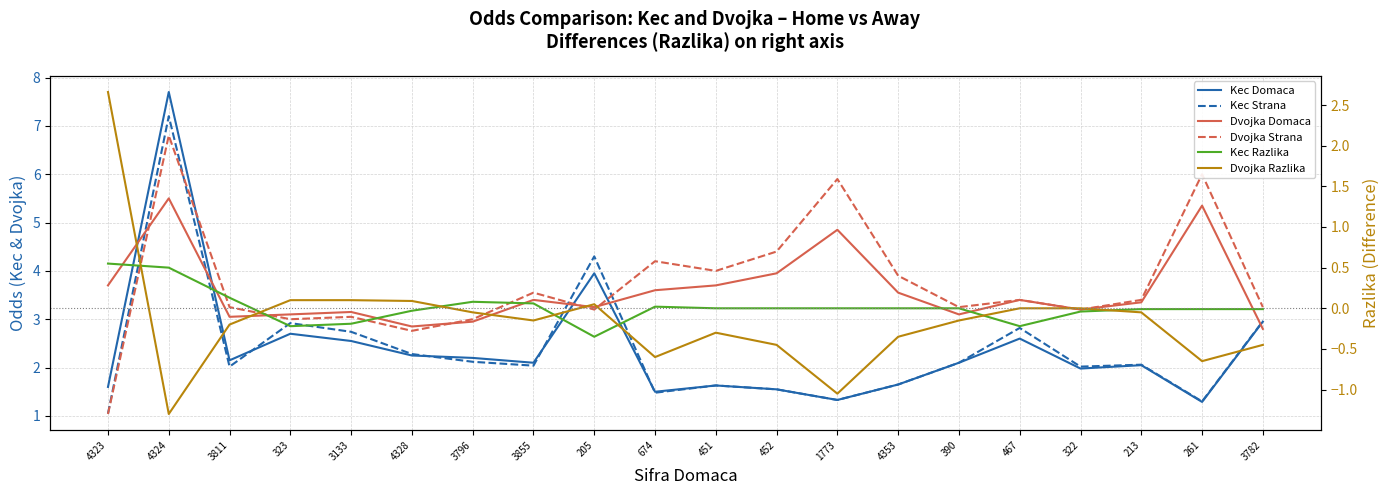

What is the difference between the highest and lowest values at 323?

3.3